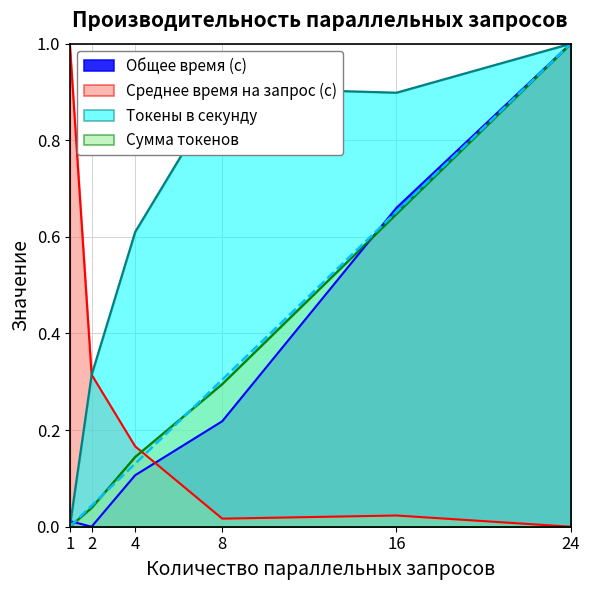

How many values in the Общее время (с) series exceed 0?

5